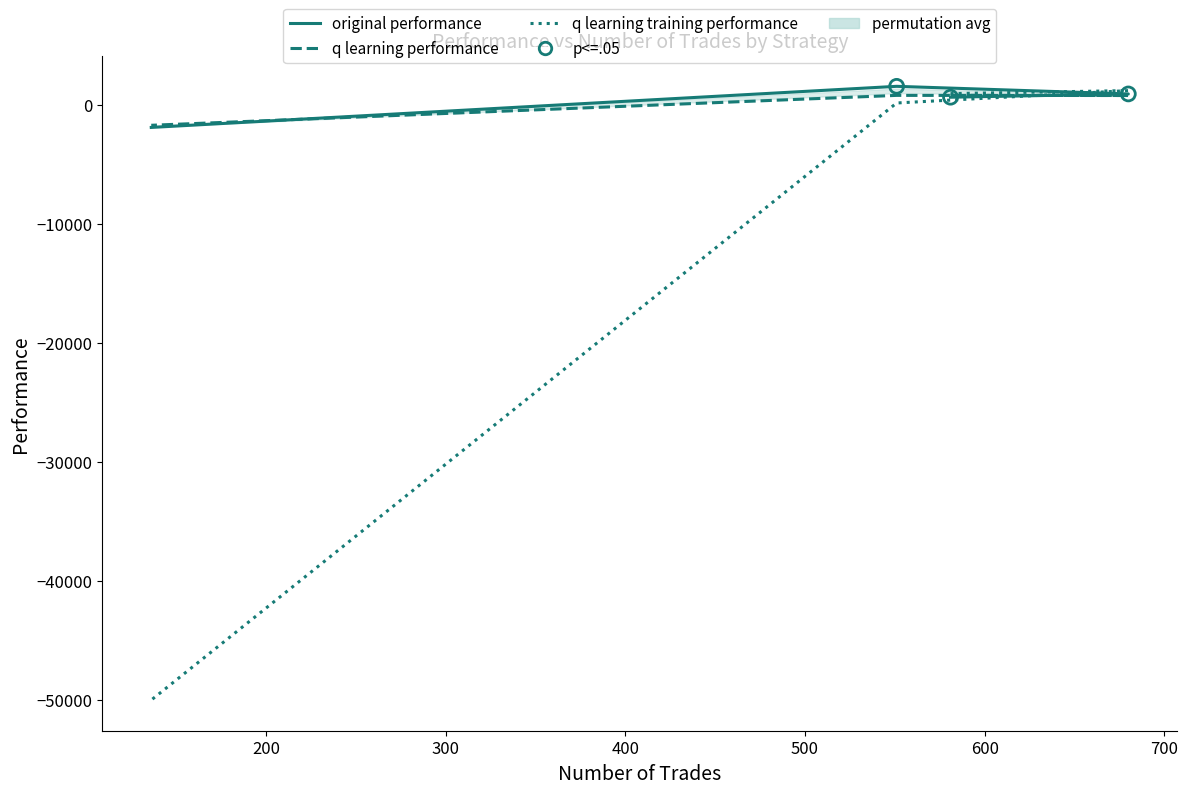

Which series contains the lowest Y value?

q learning training performance